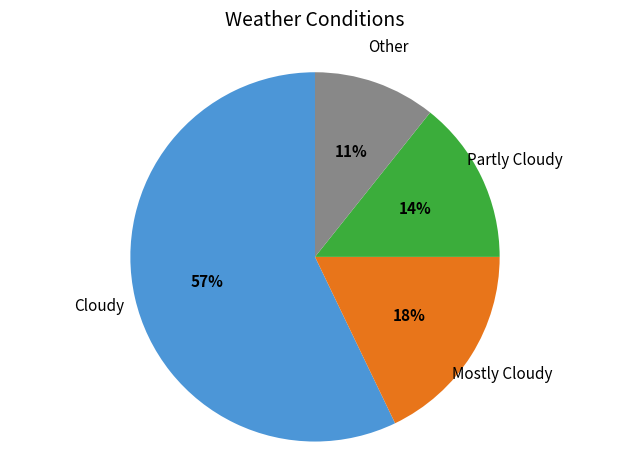

To the nearest percent, what is the difference between the largest and smallest slice percentages?

46%